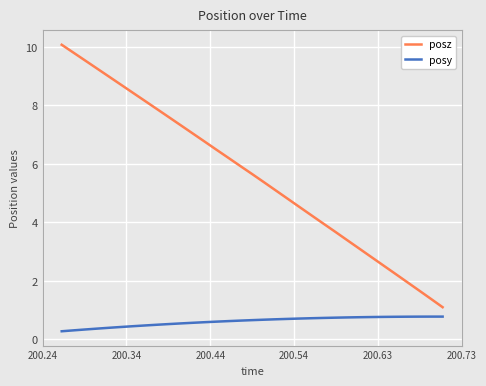

How many posy values are between 0 and 1?

33